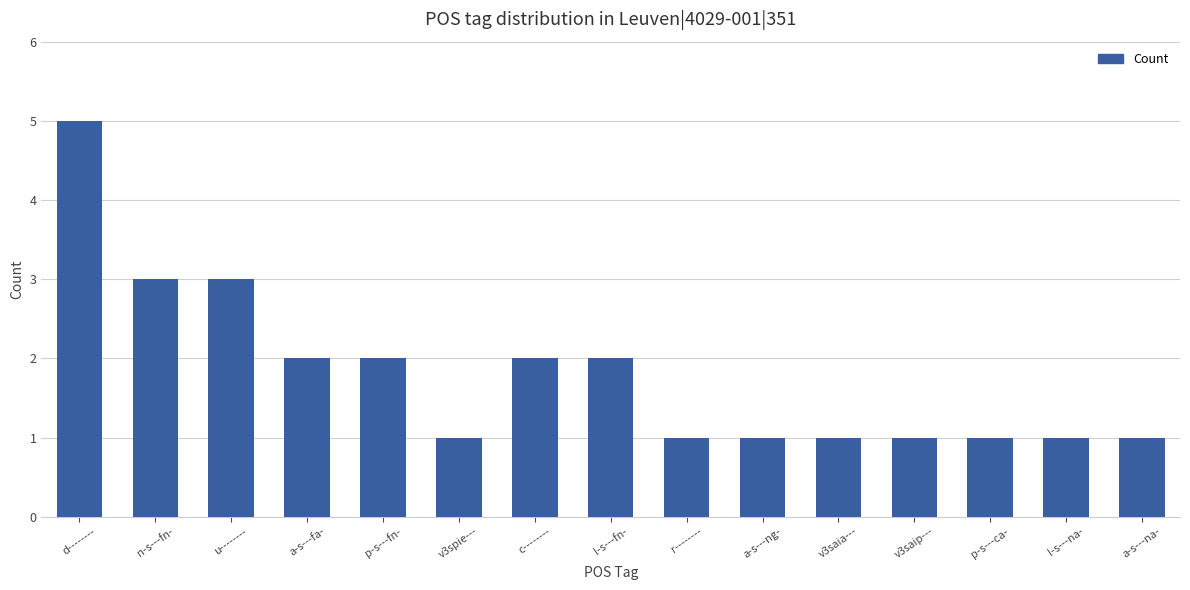

What is the label of the 11th bar from the left?

v3saia---